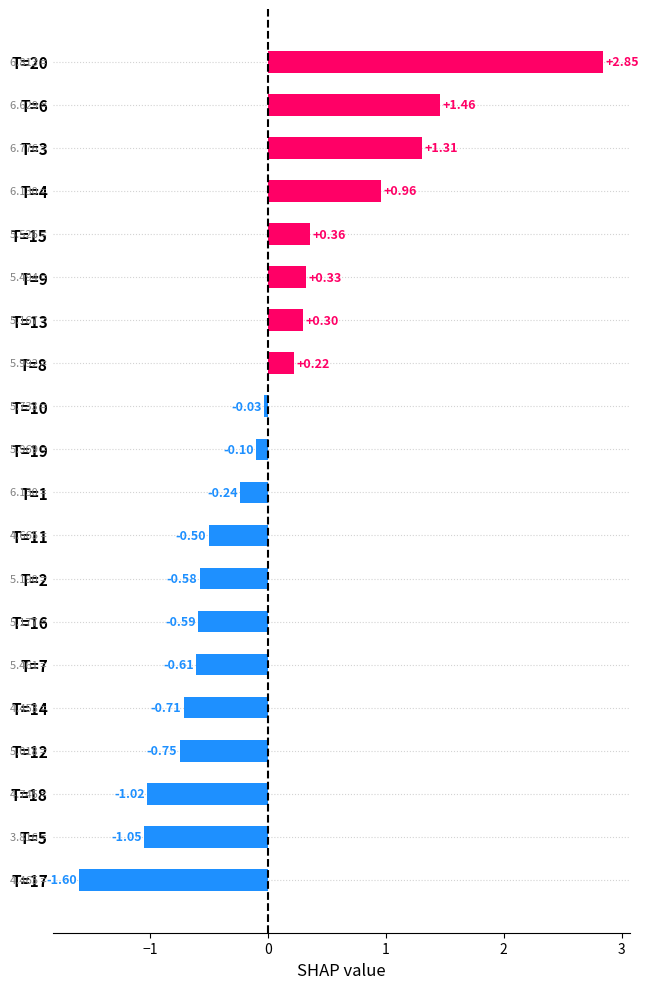

List the labels in order of value, largest first.

T=20, T=6, T=3, T=4, T=15, T=9, T=13, T=8, T=10, T=19, T=1, T=11, T=2, T=16, T=7, T=14, T=12, T=18, T=5, T=17